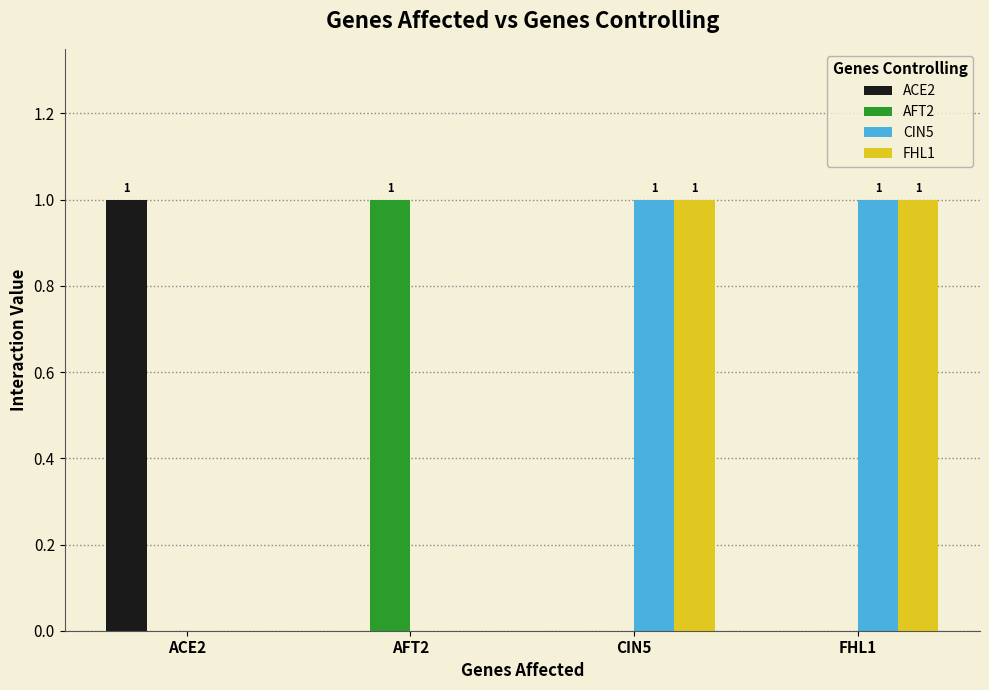

The AFT2 series shows 0 at ACE2. True or false?

True